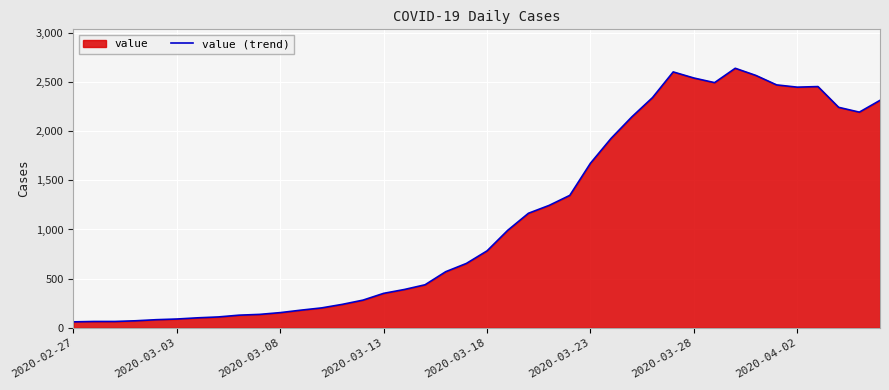

At which category does the data reach its first local peak?

29